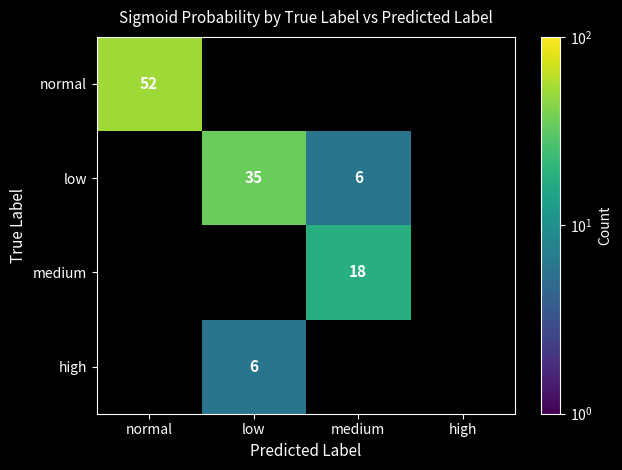

The value of normal at normal is 72. True or false?

False